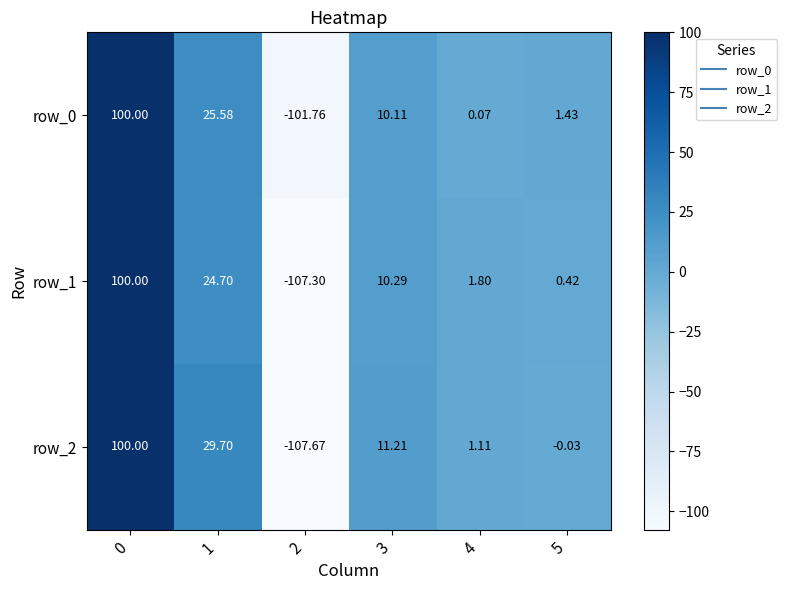

Is the value of row_2 at 3 greater than the value of row_1 at 1?

No